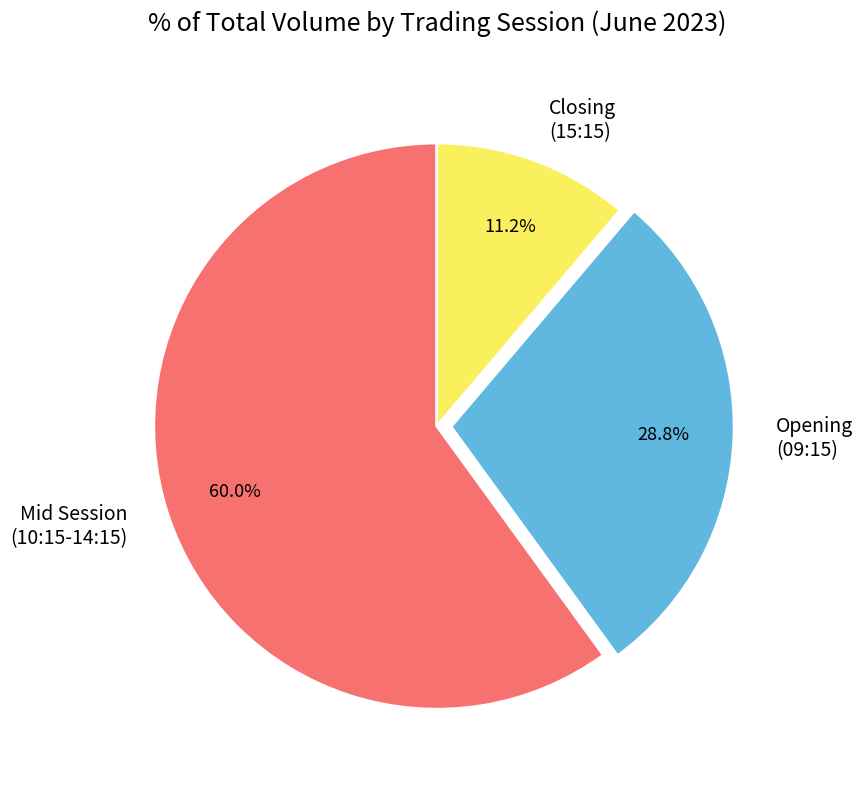

Rank the categories by value from lowest to highest.

Closing (15:15), Opening (09:15), Mid Session (10:15-14:15)